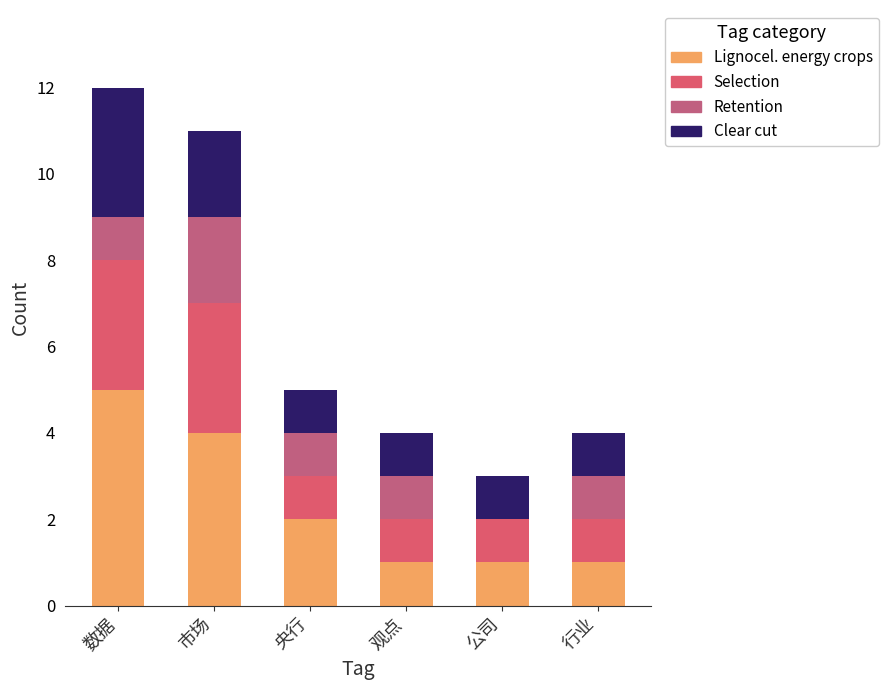

Between 市场 and 行业, which is larger?

市场